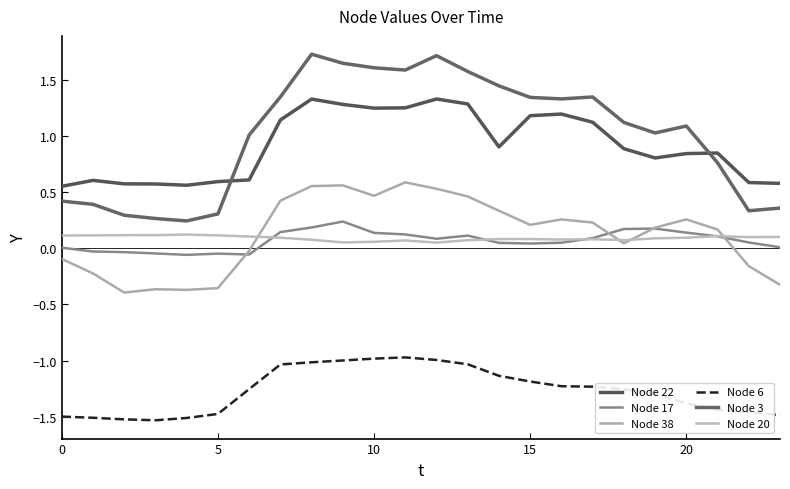

What is the label of the 9th point from the right?

15